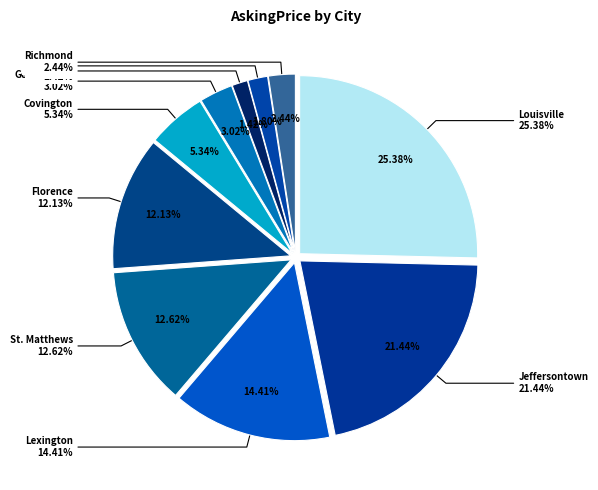

Does any single category account for the majority?

No